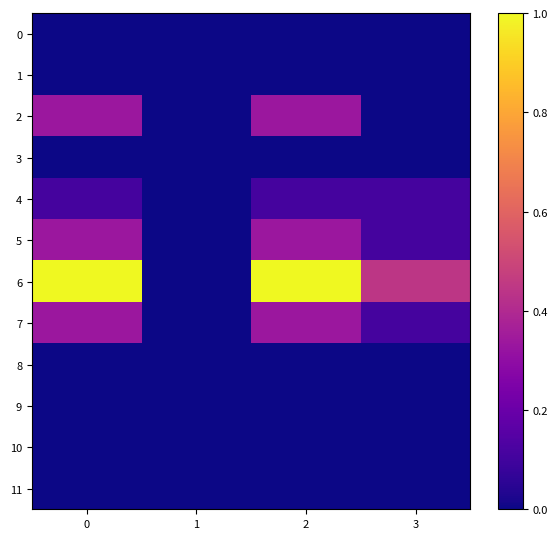

Which has a higher value, 1 or 2?

1